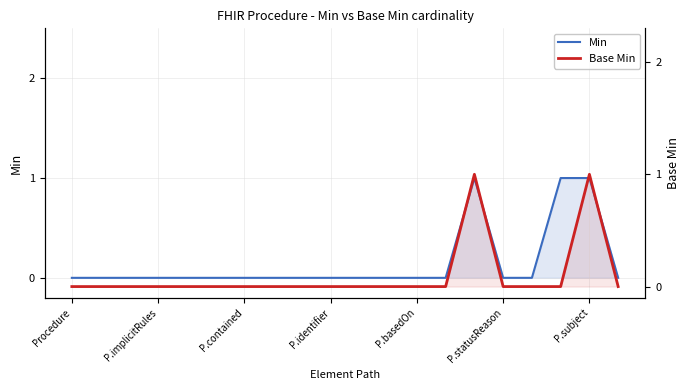

Is the value of Min at P.contained greater than the value of Base Min at 13?

No